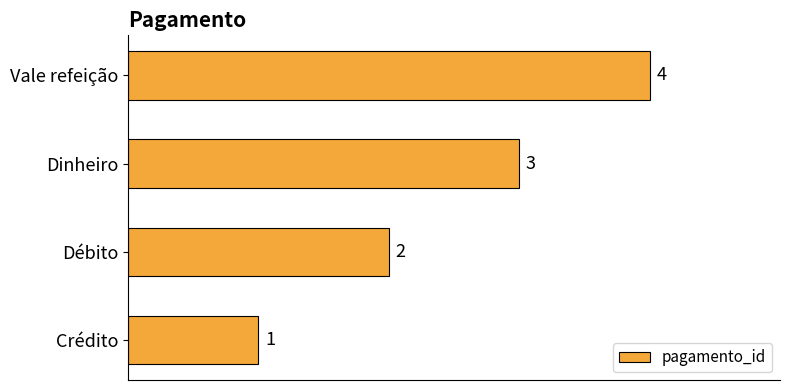

Which label corresponds to the largest value in the chart?

Vale refeição